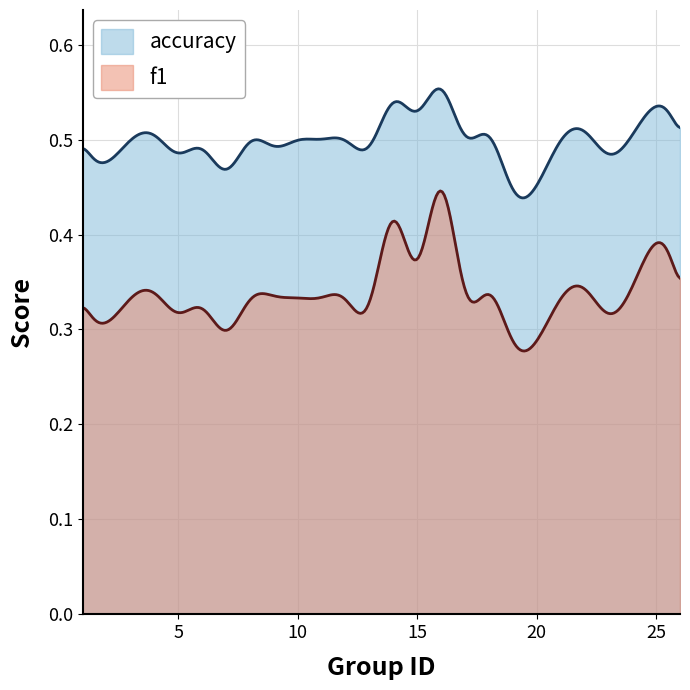

True or false: f1 and accuracy cross at least once.

False